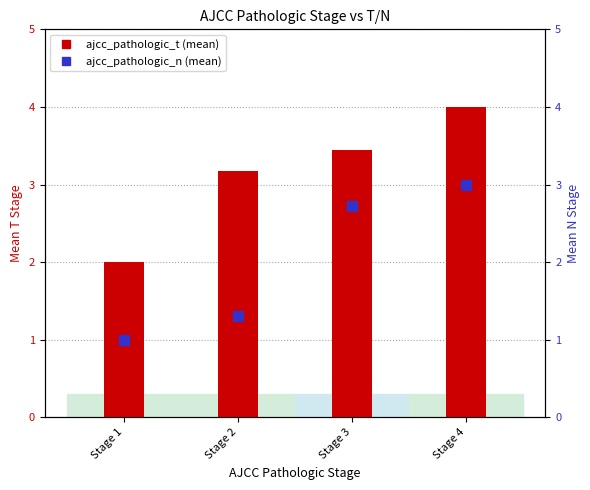

How many data points in ajcc_pathologic_t are above 3?

3